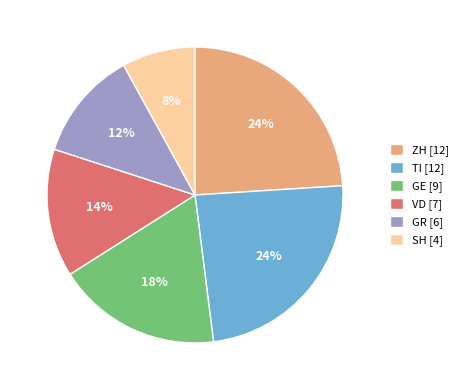

How many slices are in this pie chart?

6